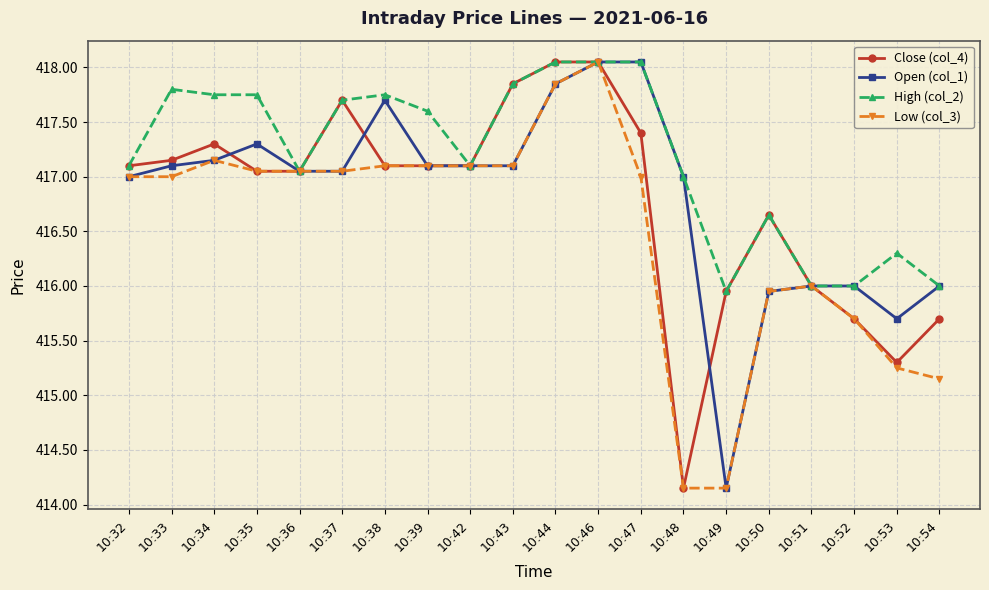

Is the value of Close (col_4) at 10:44 greater than the value of Open (col_1) at 10:49?

Yes